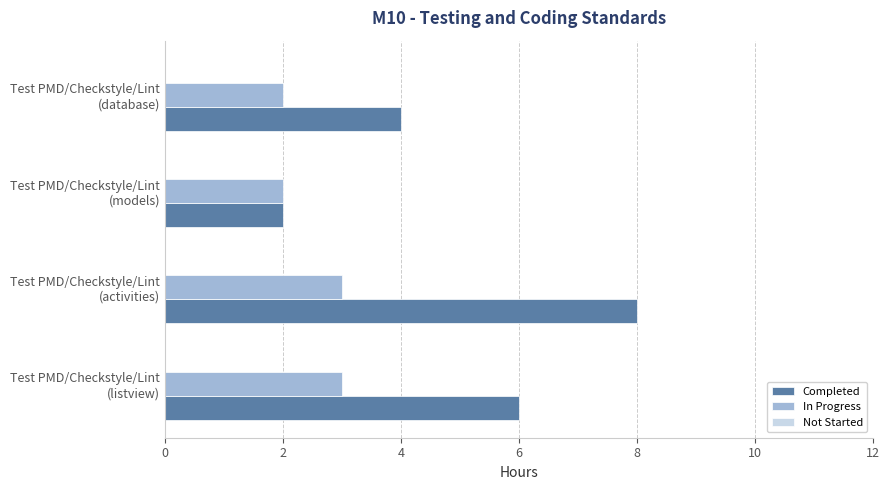

Which series has the largest total across all categories?

Completed